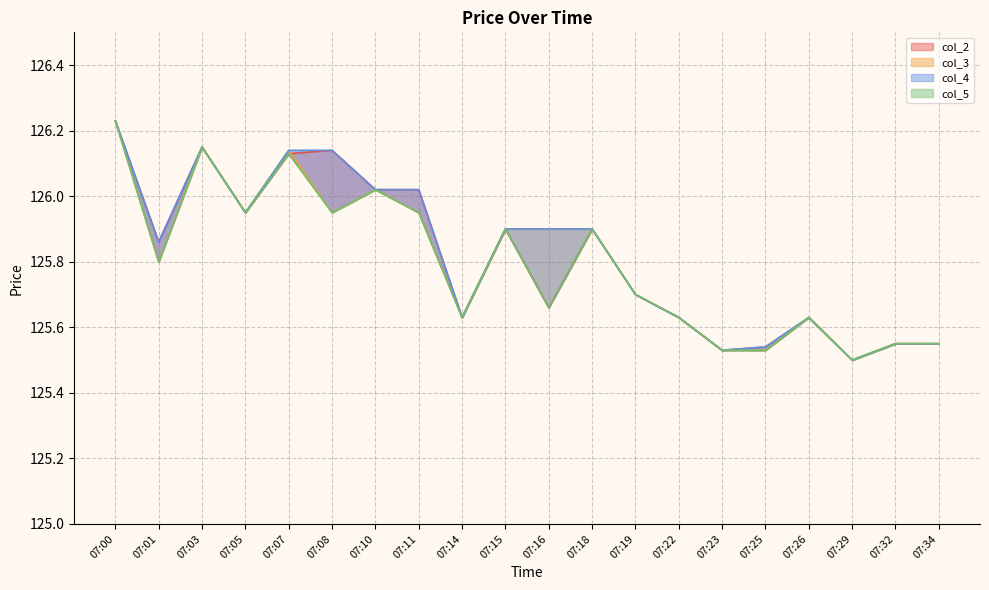

Rank the categories by col_5 value from highest to lowest.

07:00, 07:03, 07:07, 07:10, 07:05, 07:08, 07:11, 07:15, 07:18, 07:01, 07:19, 07:16, 07:14, 07:22, 07:26, 07:32, 07:34, 07:23, 07:25, 07:29